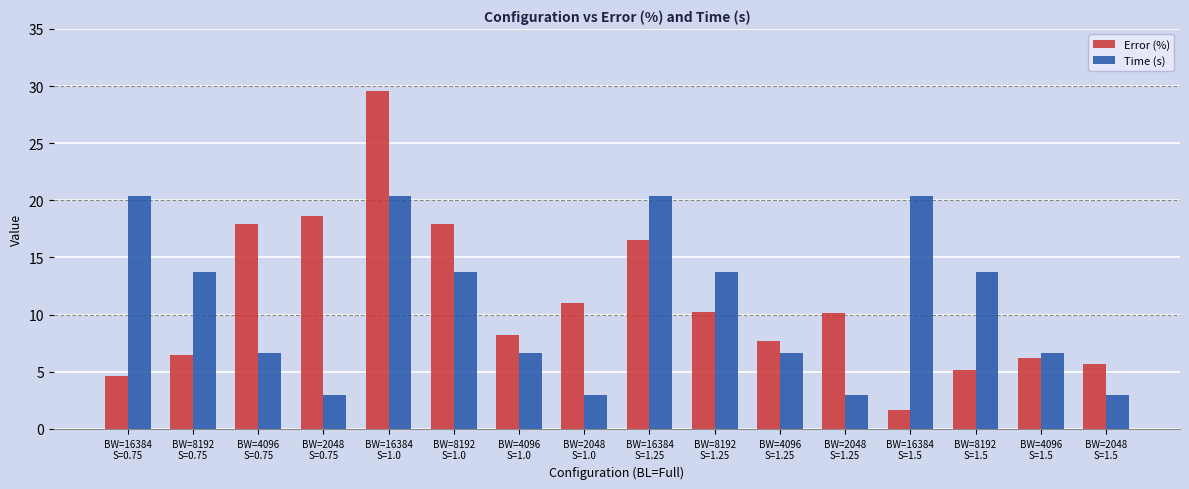

What is the maximum value for Error (%)?

29.6